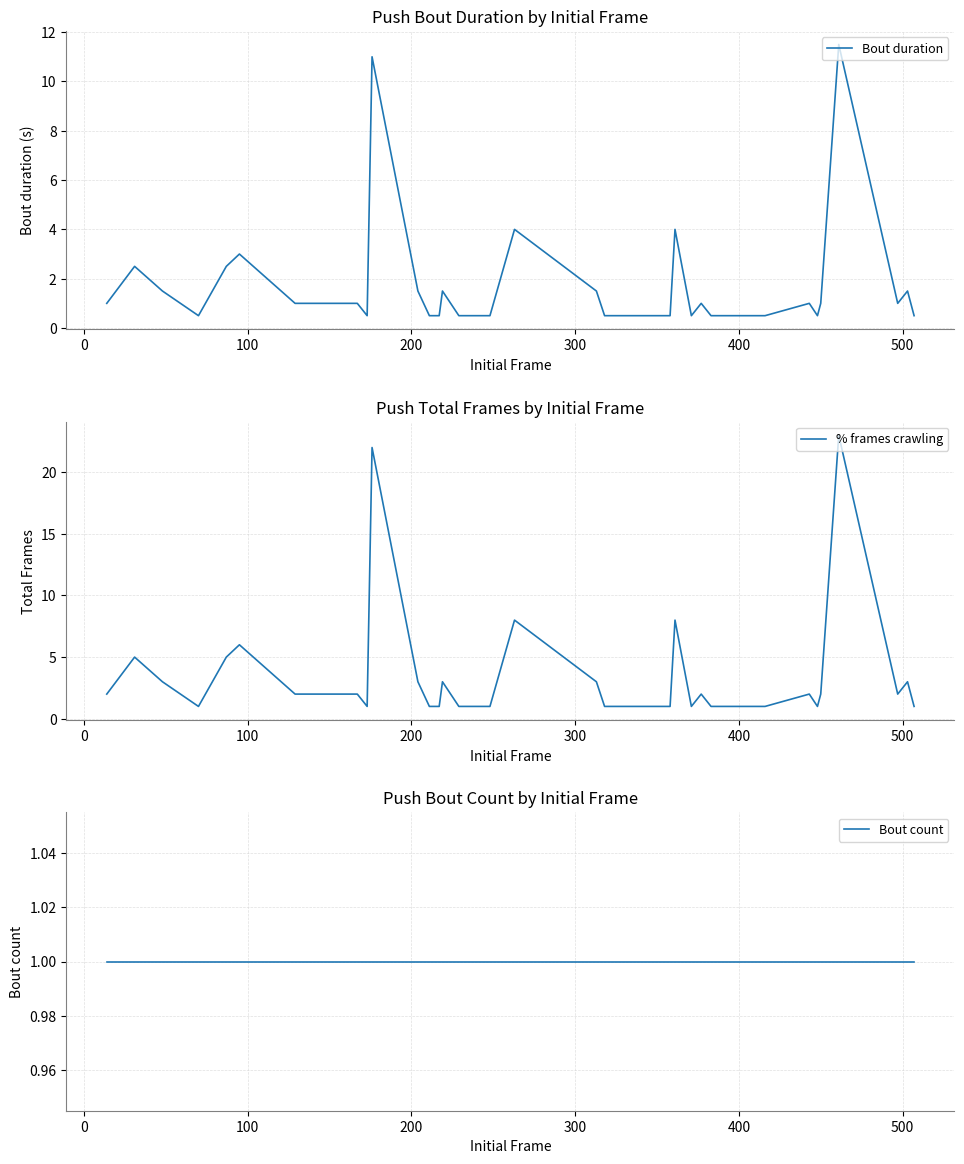

How many categories are shown in the chart?

38